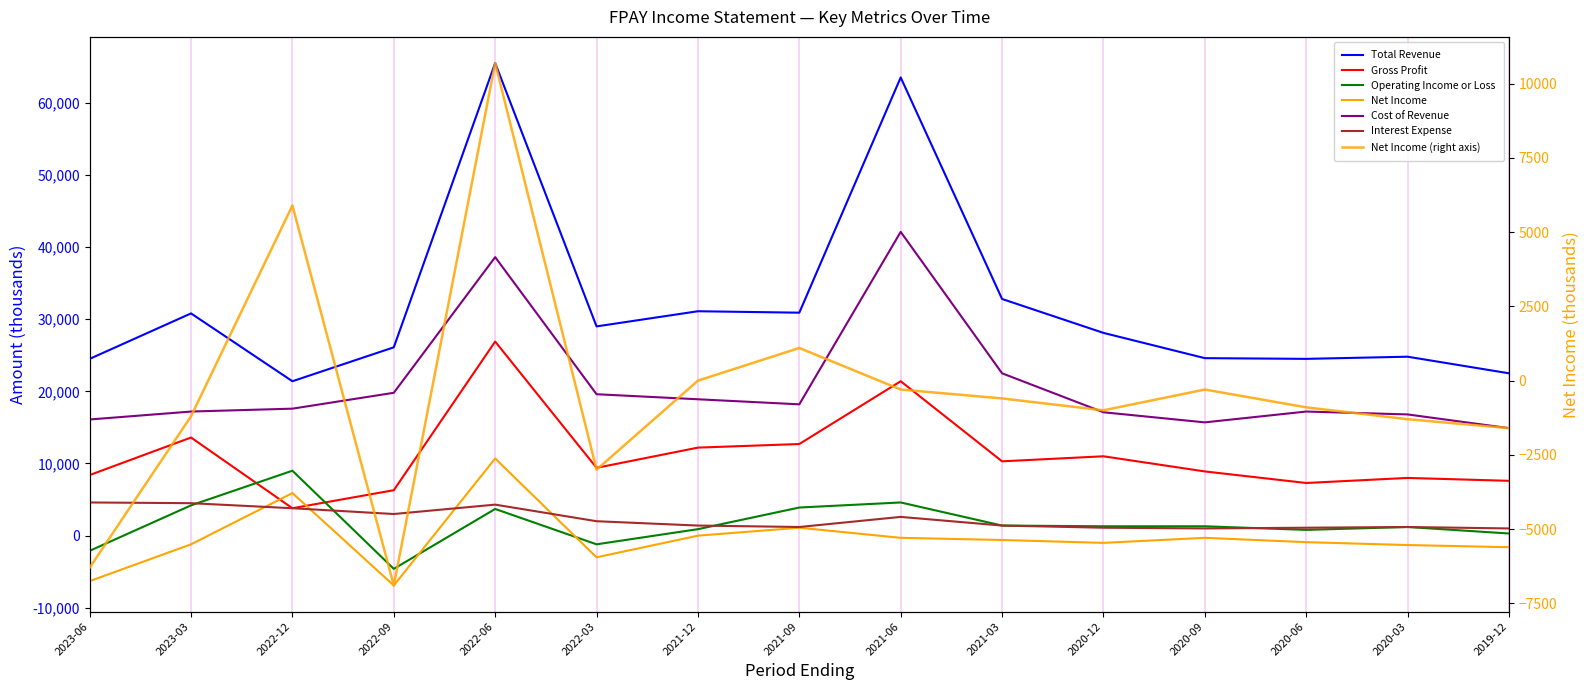

How many data points does each series have?

15